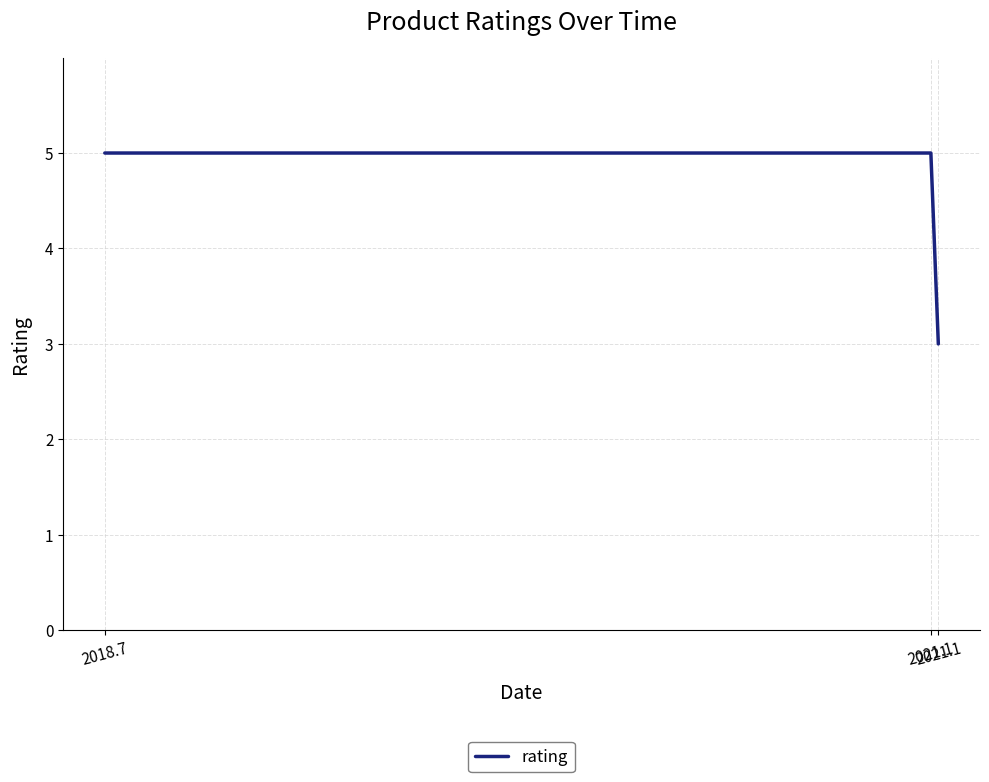

Where is the data nearest to the value 4?

2018.7